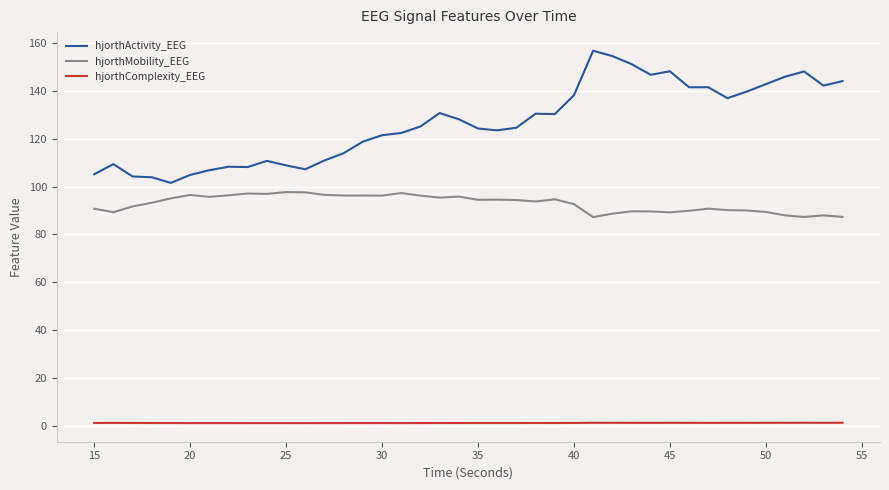

What are all the series names shown in the legend?

hjorthActivity_EEG, hjorthMobility_EEG, hjorthComplexity_EEG